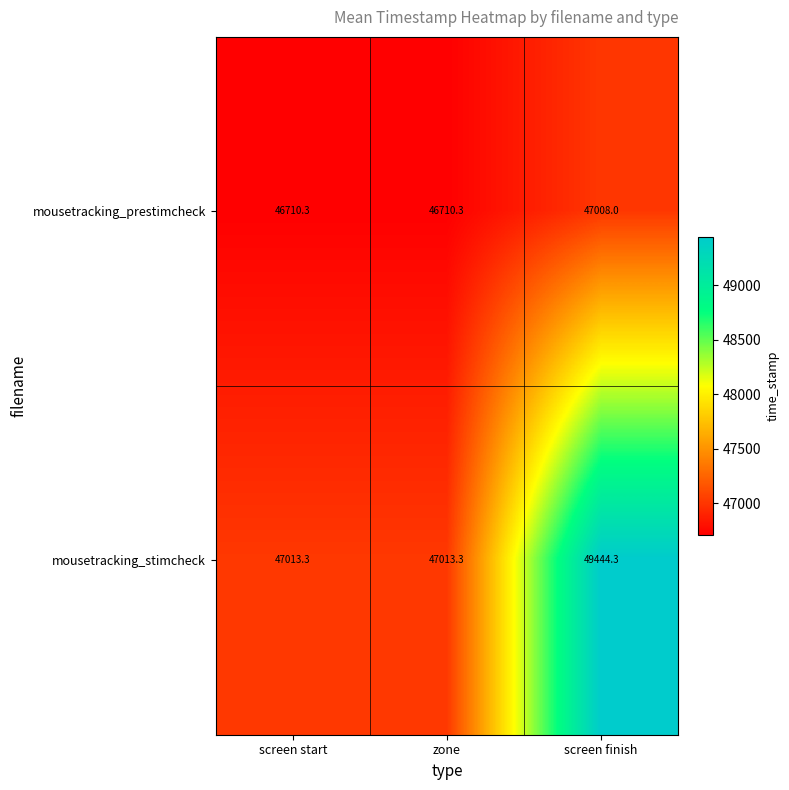

What value does the mousetracking_prestimcheck series have at screen finish?

47008.0